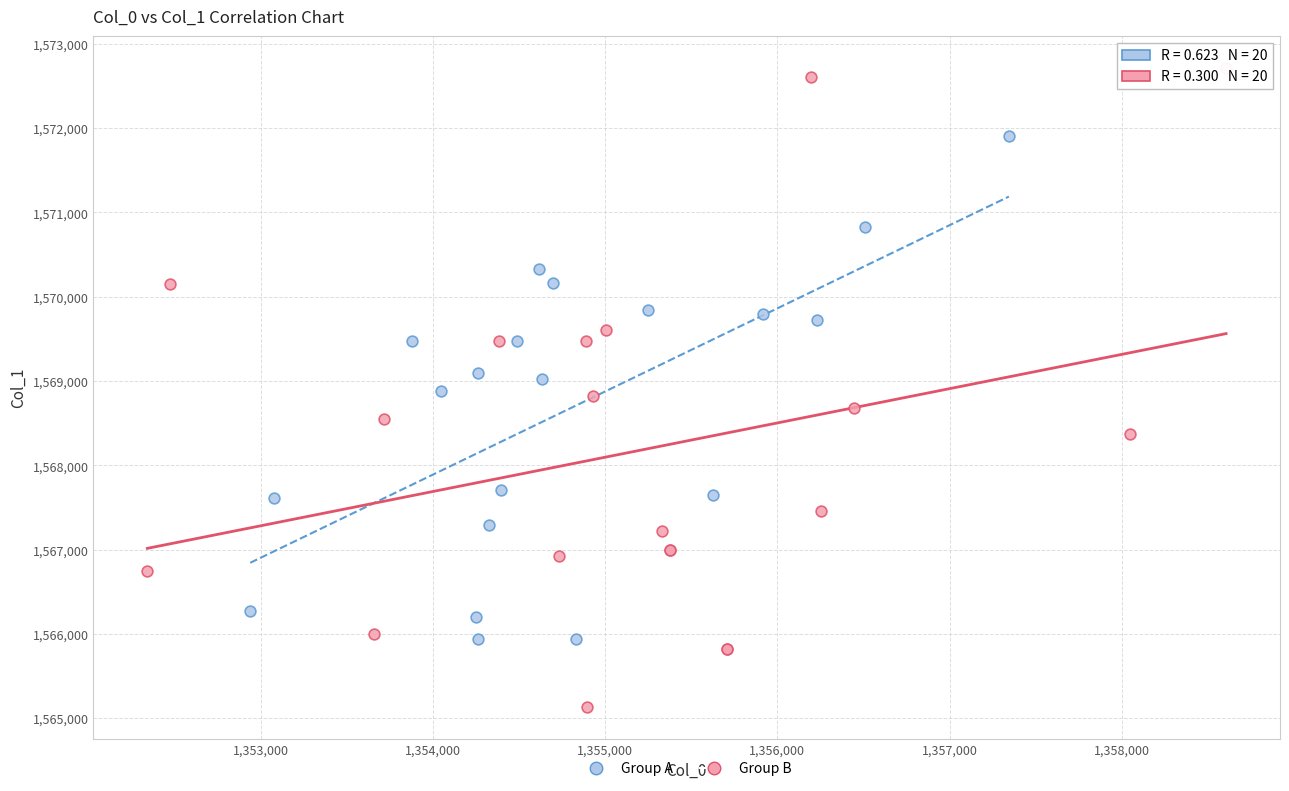

Which series contains the lowest Y value?

Group B